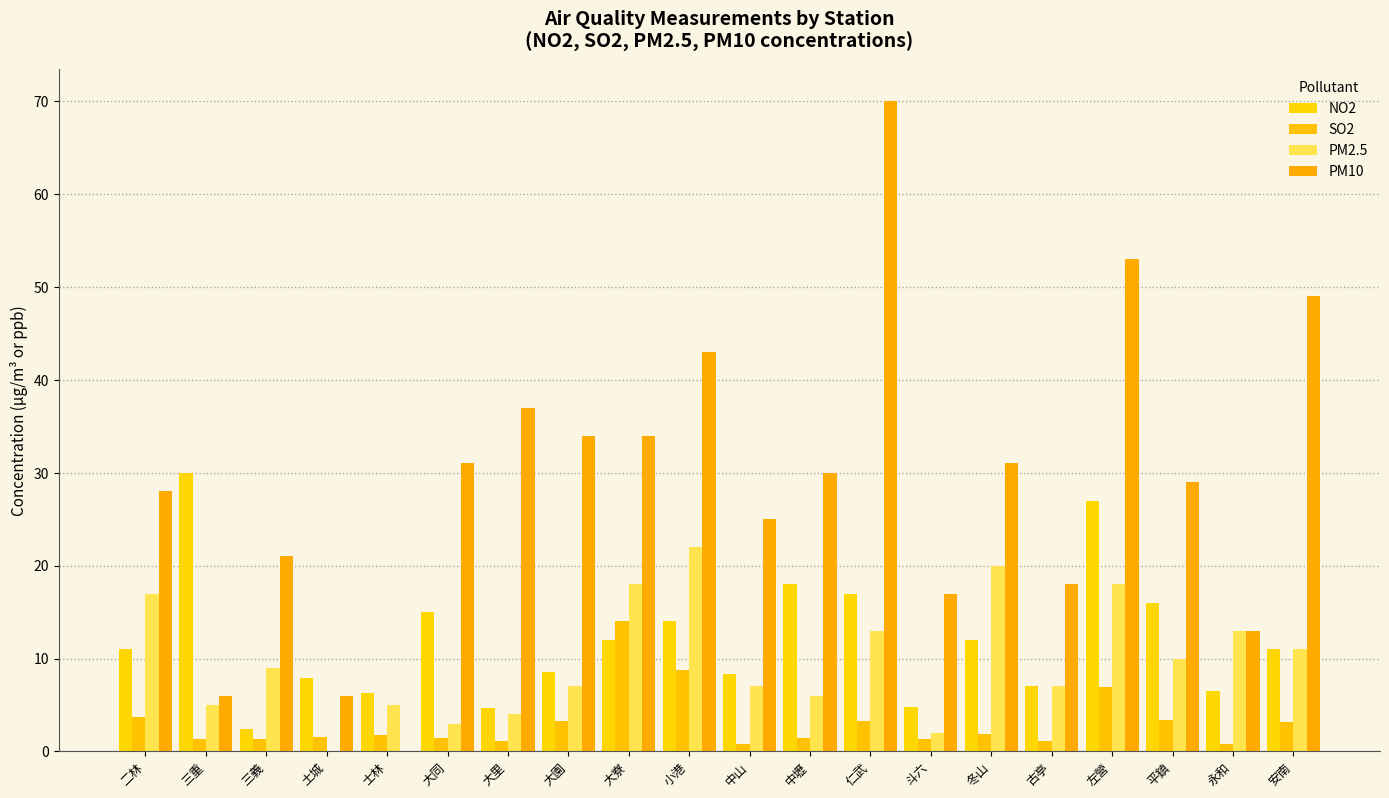

What is the label of the 17th bar from the right?

土城